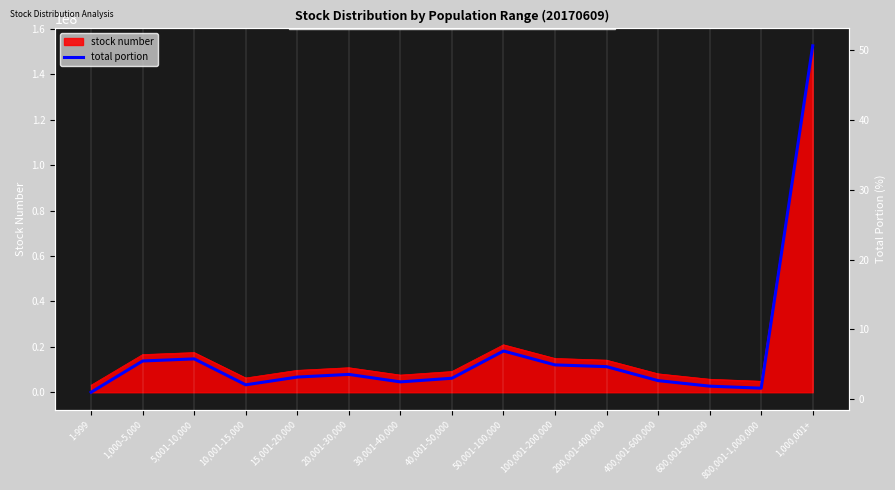

Rank the categories by value from lowest to highest.

1-999, 800,001-1,000,000, 600,001-800,000, 10,001-15,000, 30,001-40,000, 400,001-600,000, 40,001-50,000, 15,001-20,000, 20,001-30,000, 200,001-400,000, 100,001-200,000, 1,000-5,000, 5,001-10,000, 50,001-100,000, 1,000,001+